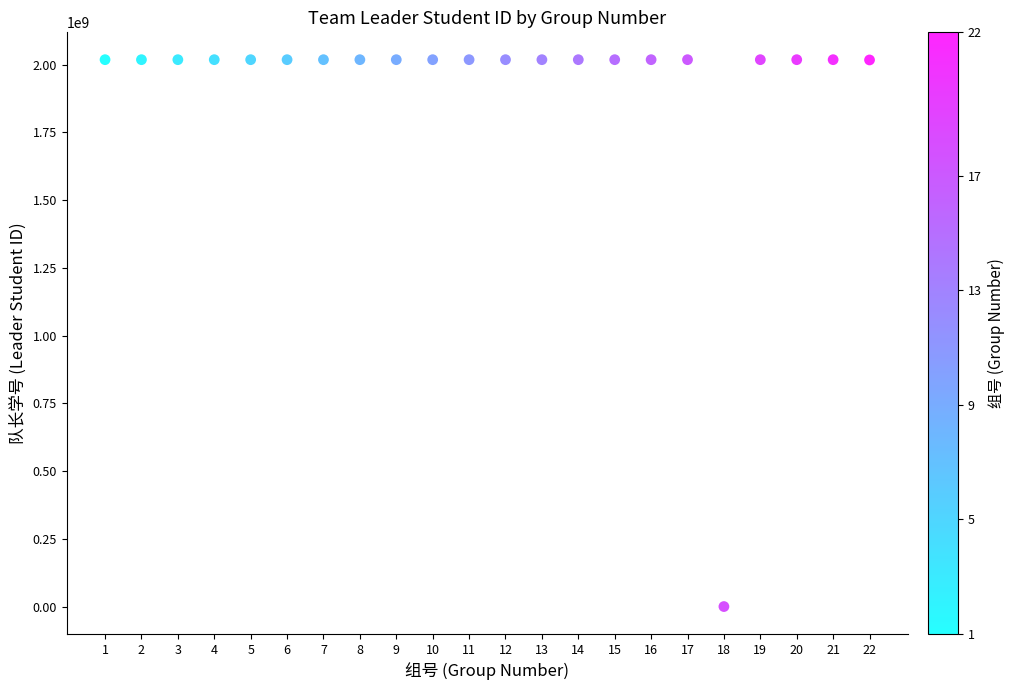

What is the range of X values (max minus min)?

21